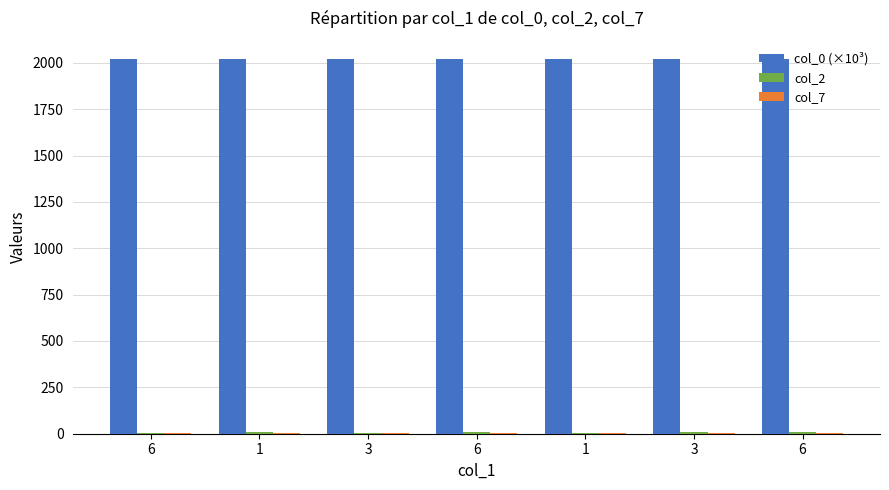

How many groups of bars are there?

7